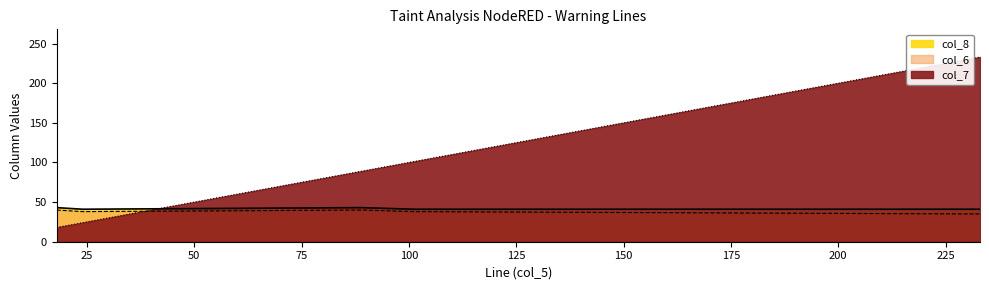

True or false: col_6 and col_8 cross at least once.

False